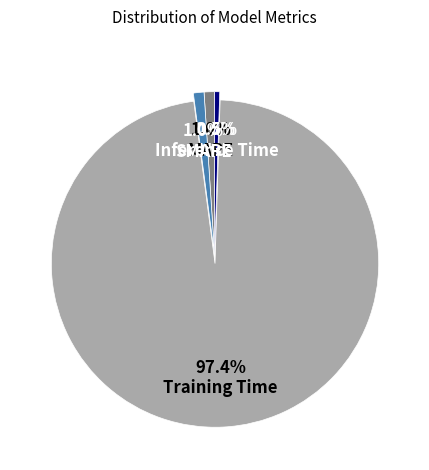

What is the majority slice?

Training Time